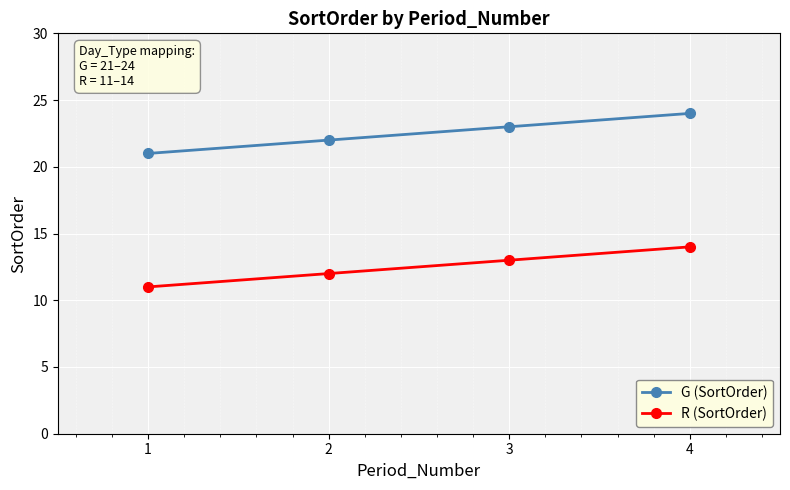

What is the value of the G (SortOrder) point at the 1st from the left?

21